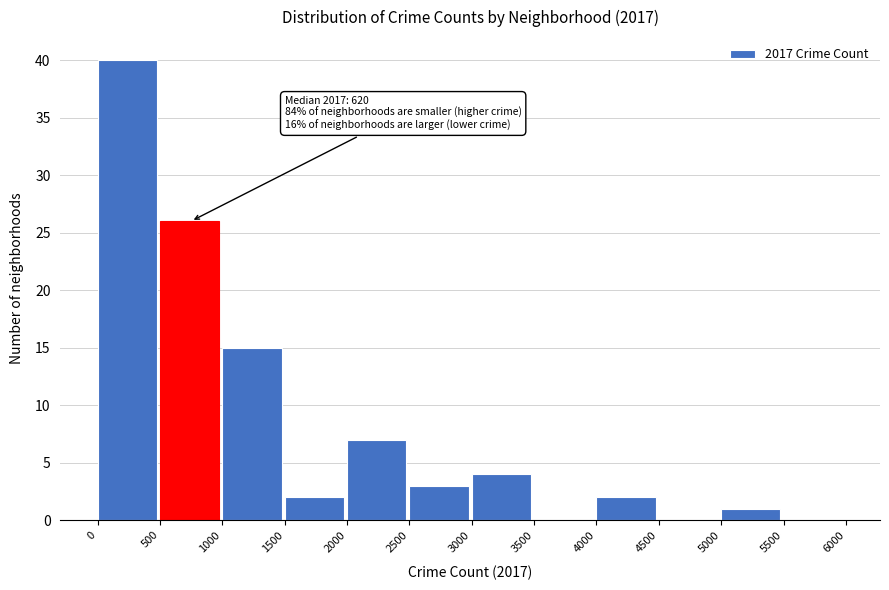

Which range on the x-axis has the tallest bar?

0 to 500